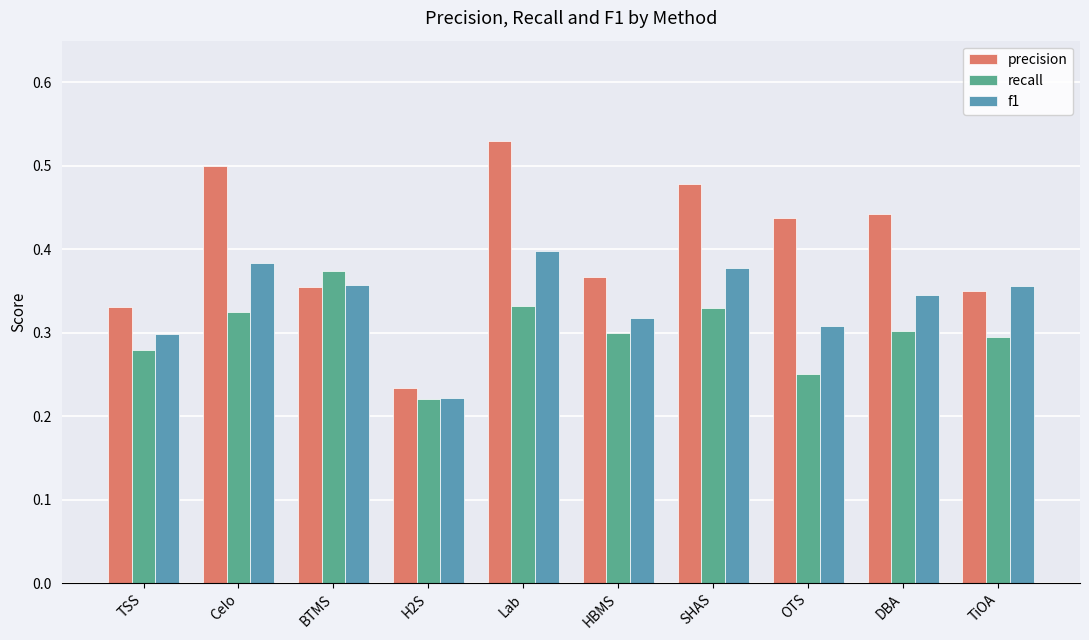

What position from the right is Lab?

6